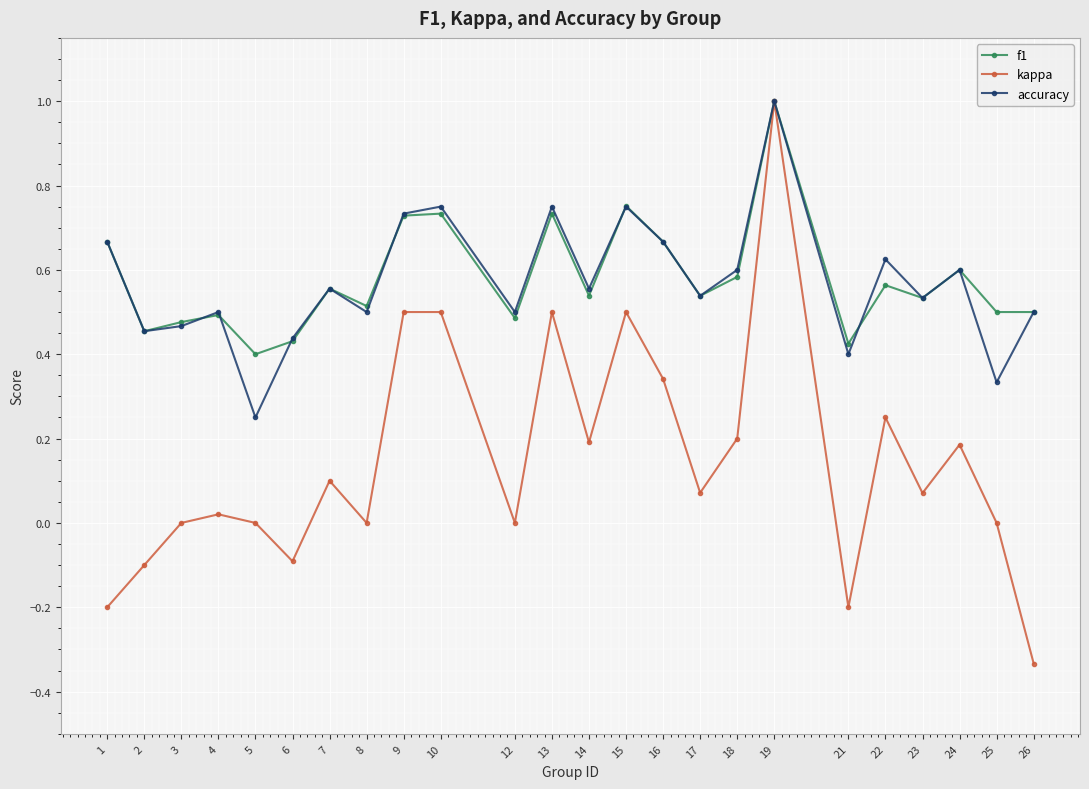

Does the chart have visible grid lines?

Yes